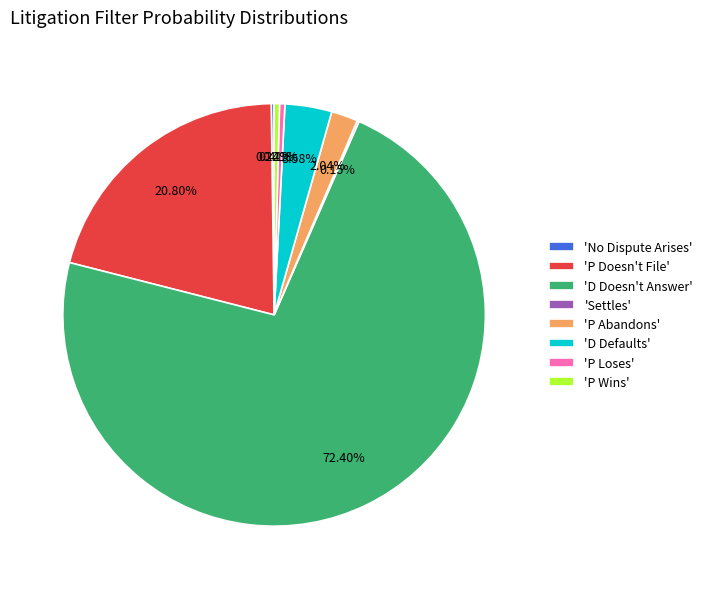

Is there any slice that represents more than half of the pie?

Yes